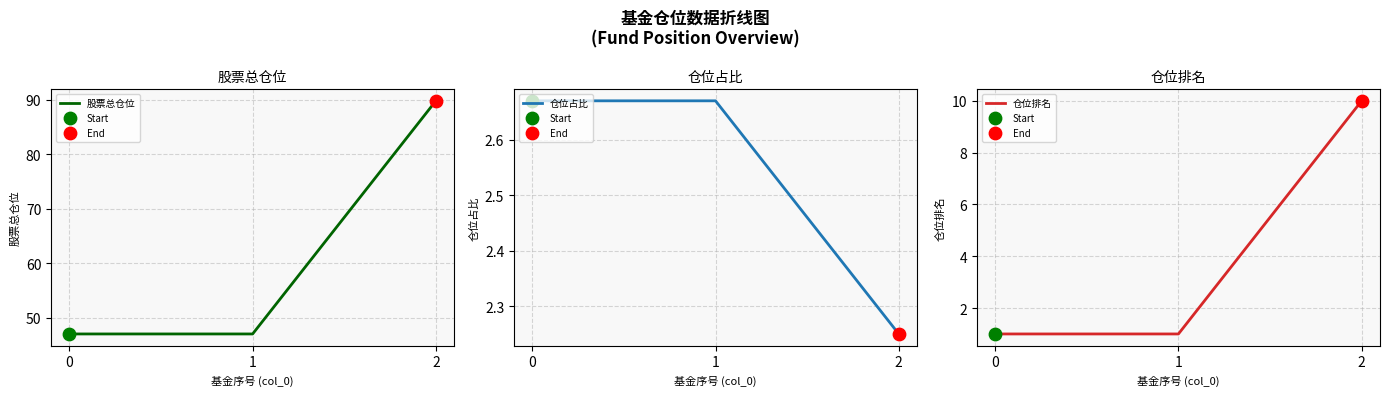

What is the total value across all series at 0?

50.7